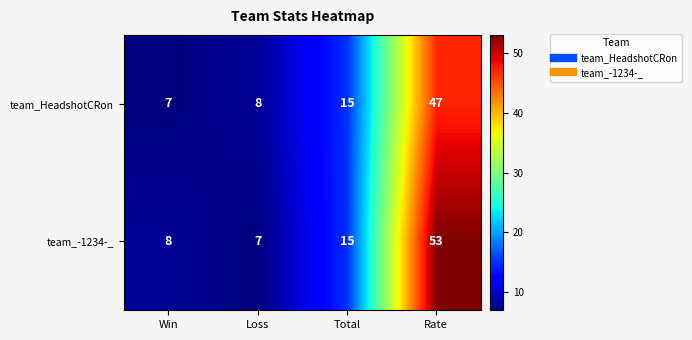

Reading left to right, transcribe all the data shown in this chart.

team_HeadshotCRon: Win=7	Loss=8	Total=15	Rate=47
team_-1234-_: Win=8	Loss=7	Total=15	Rate=53